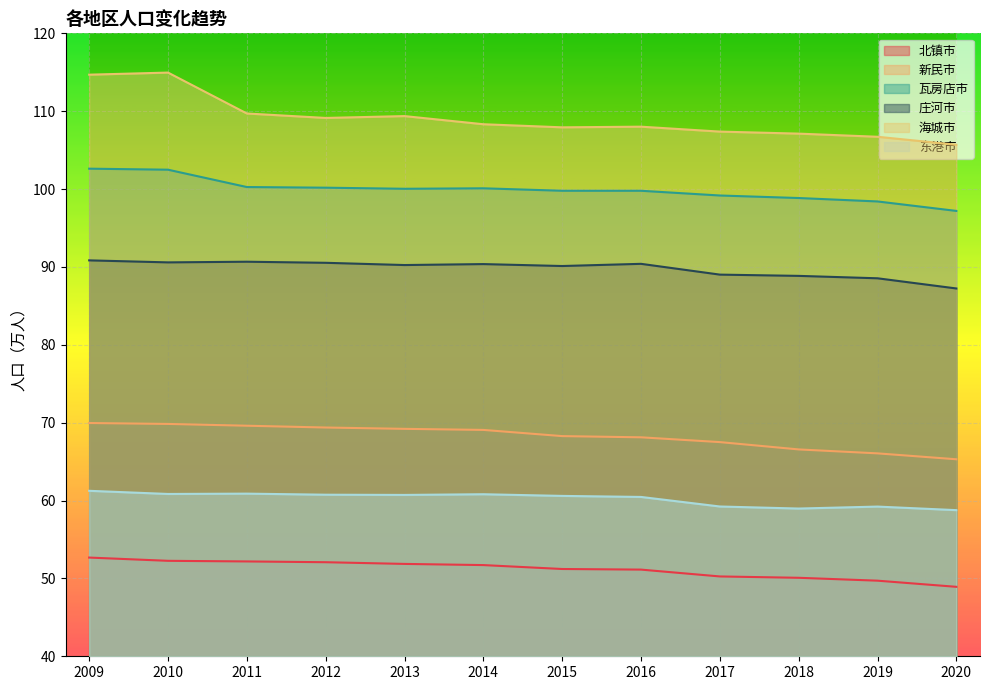

How many data points does each series have?

12